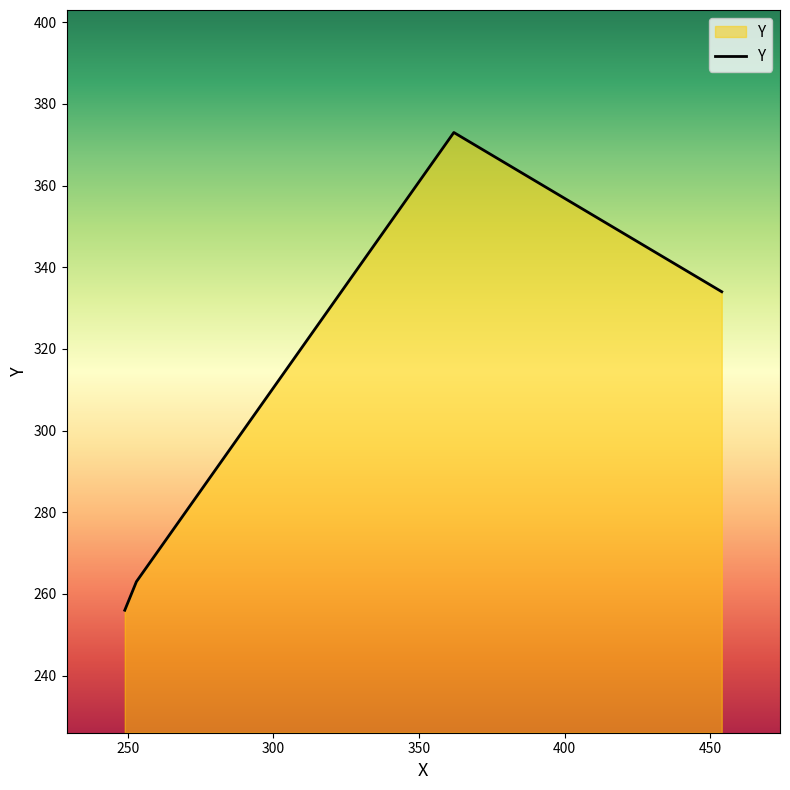

True or false: the data has more than 2 interior local peaks.

False